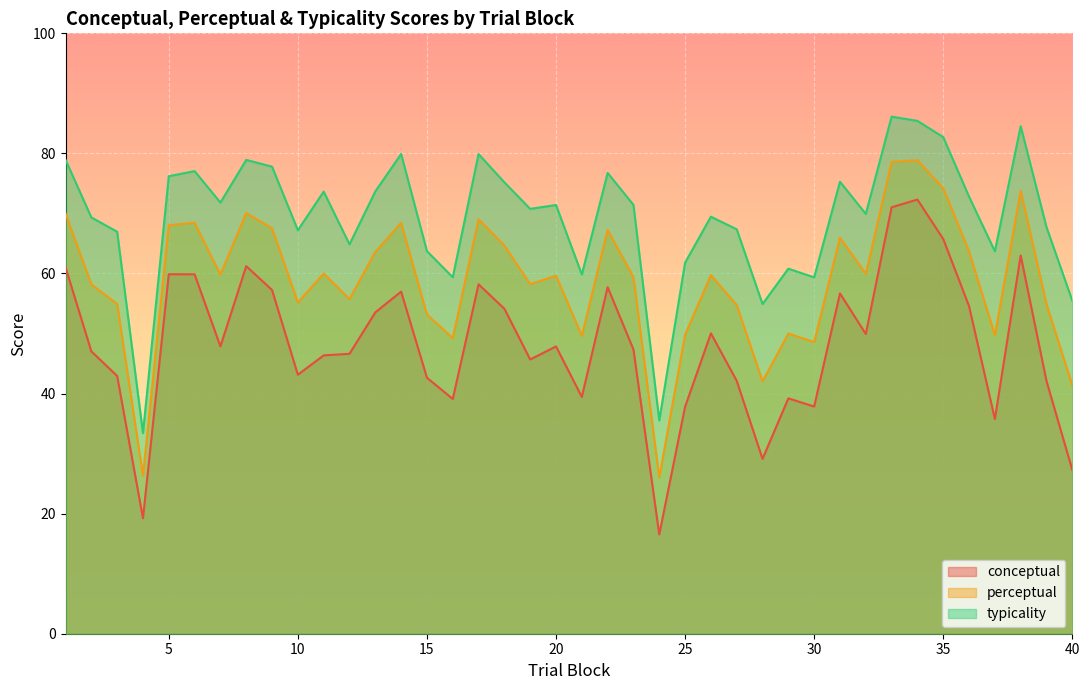

How many data points in conceptual are less than 47?

18